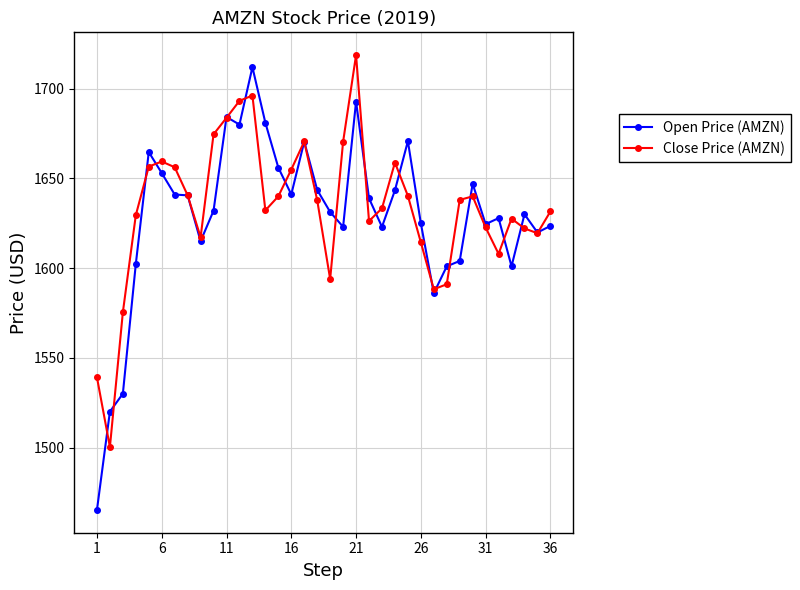

Does the chart display data point markers on the line(s)?

Yes